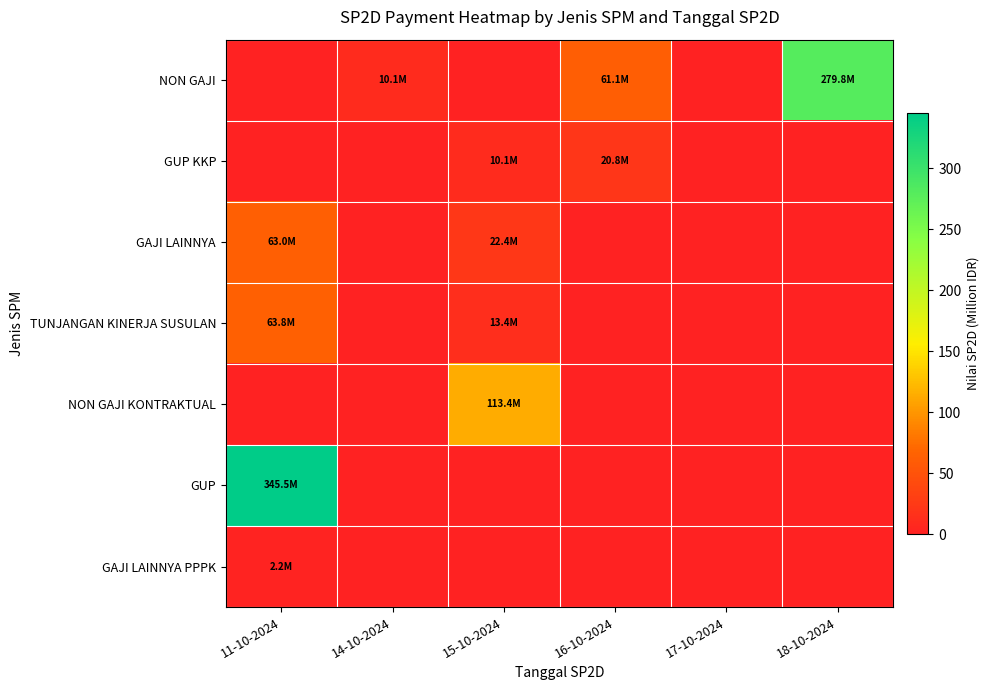

Which series has the largest total across all categories?

NON GAJI